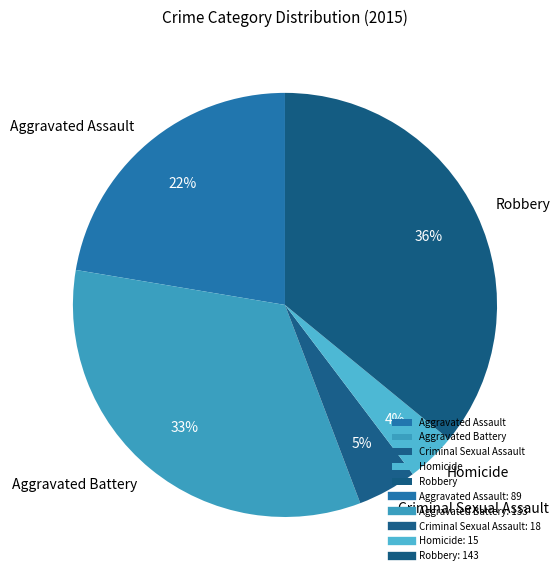

Count the number of slices in the pie.

5